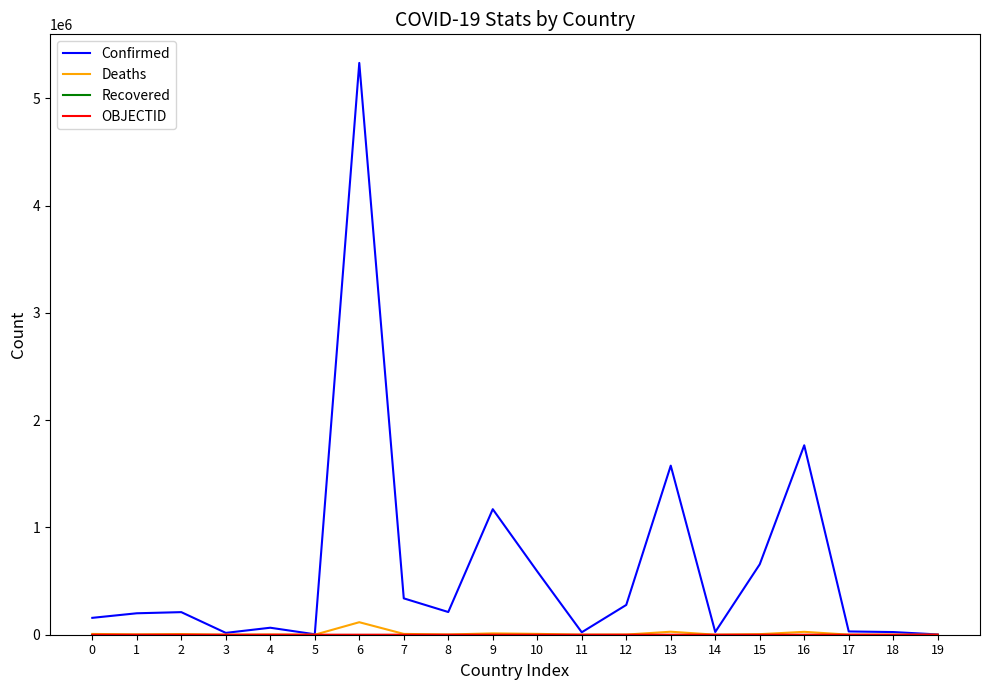

What is the highest value of the Confirmed series?

5330748